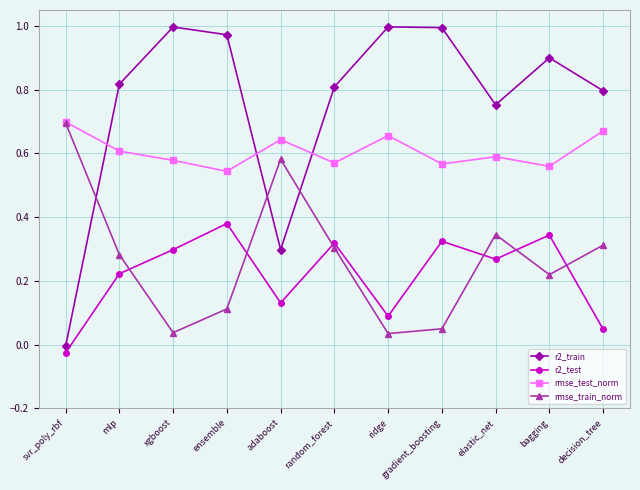

What position from the left is gradient_boosting?

8